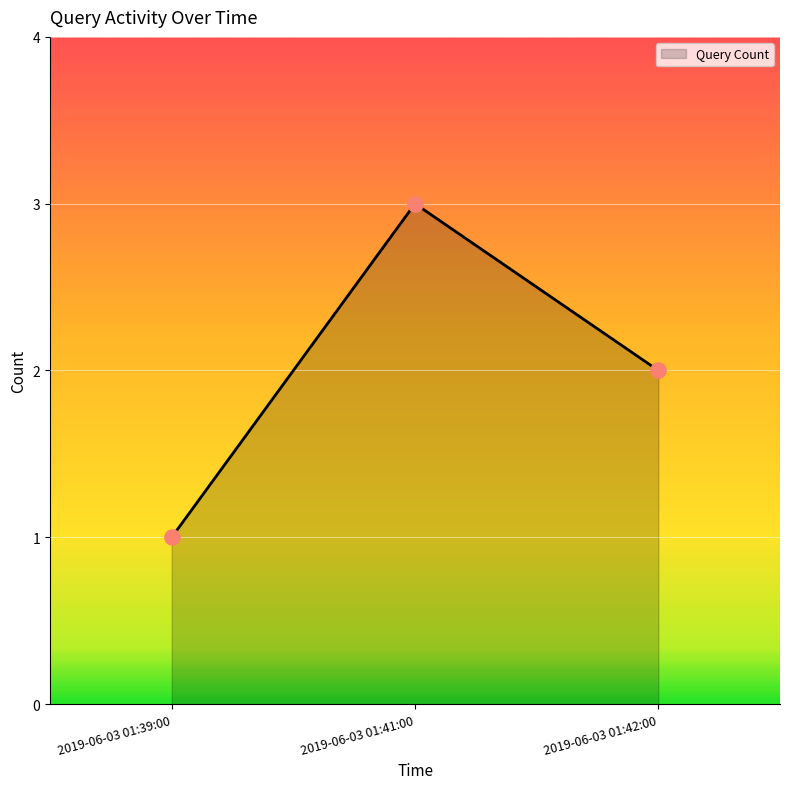

Between 2019-06-03 01:39:00 and 2019-06-03 01:41:00, which is larger?

2019-06-03 01:41:00